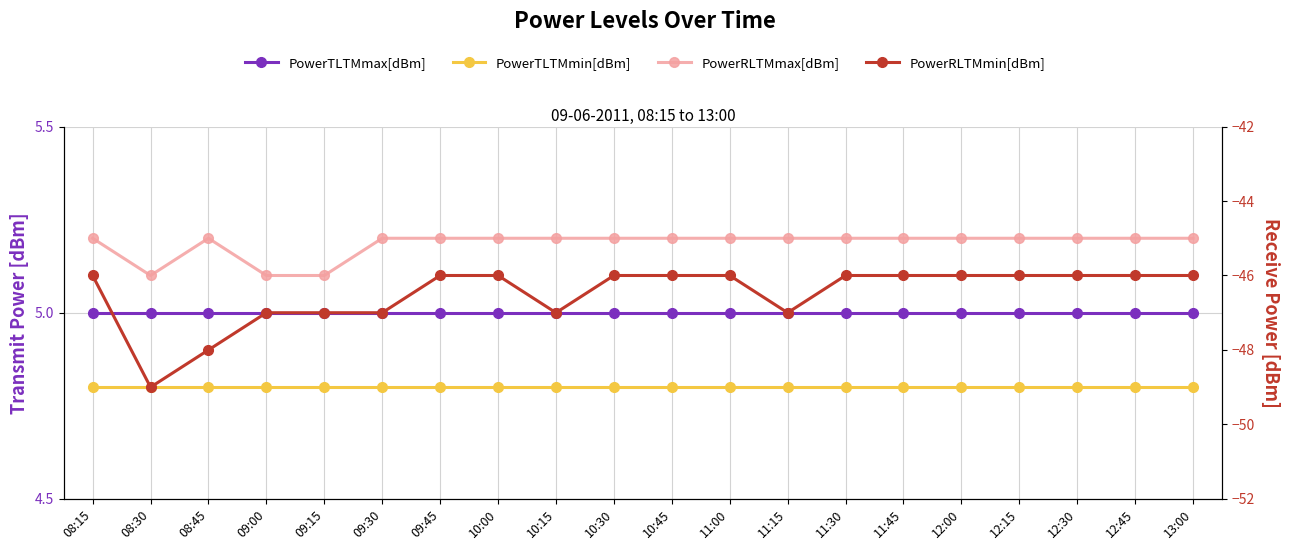

Which series has the largest total across all categories?

PowerTLTMmax[dBm]